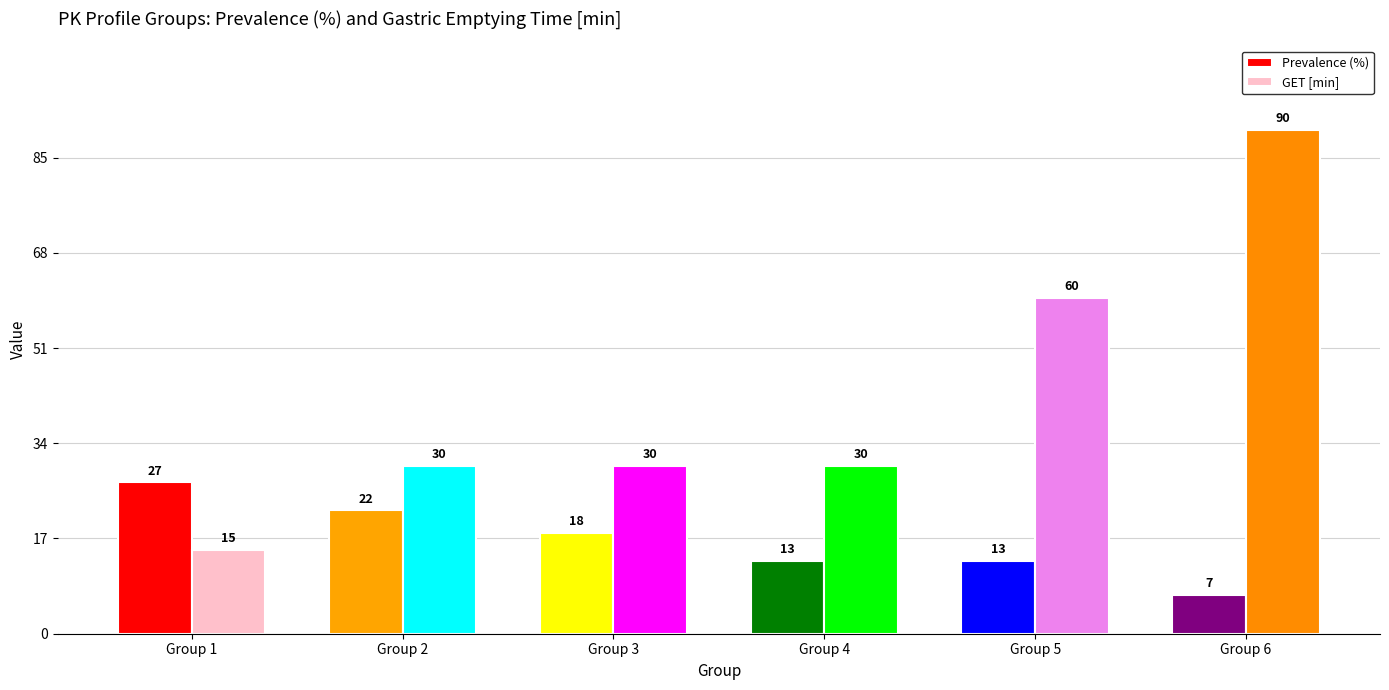

What is the minimum value for GET [min]?

15